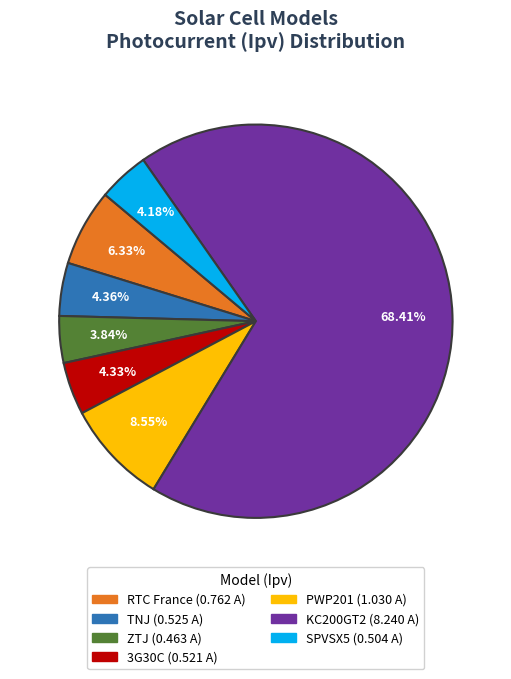

To the nearest percent, what portion does ZTJ represent?

4%